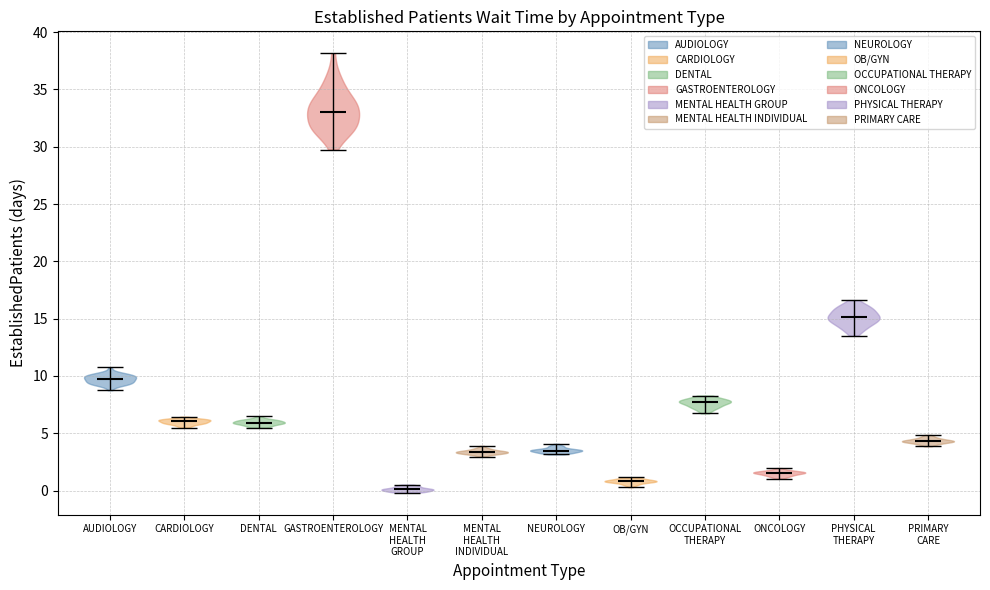

Which violin has the lowest median line?

MENTAL HEALTH GROUP